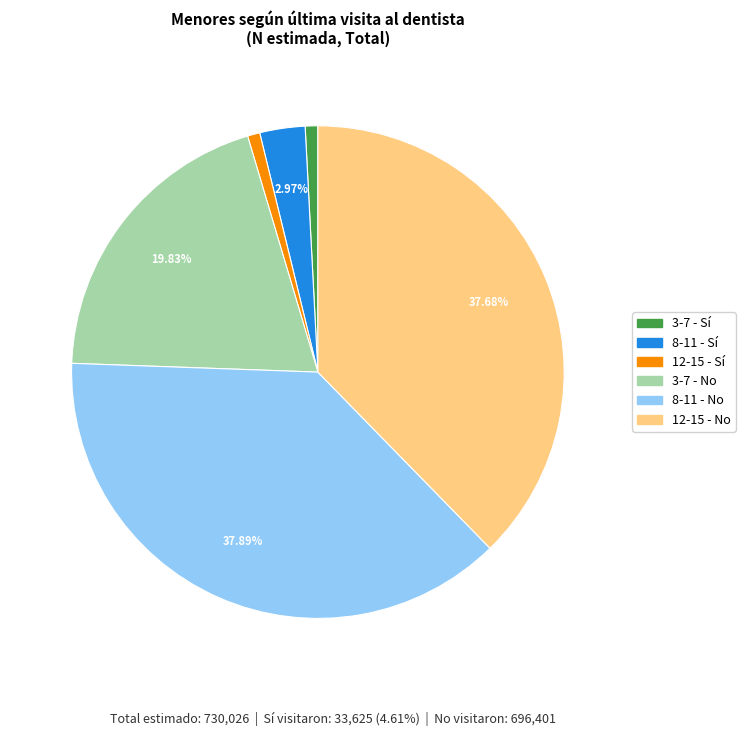

Is there any slice that represents more than half of the pie?

No